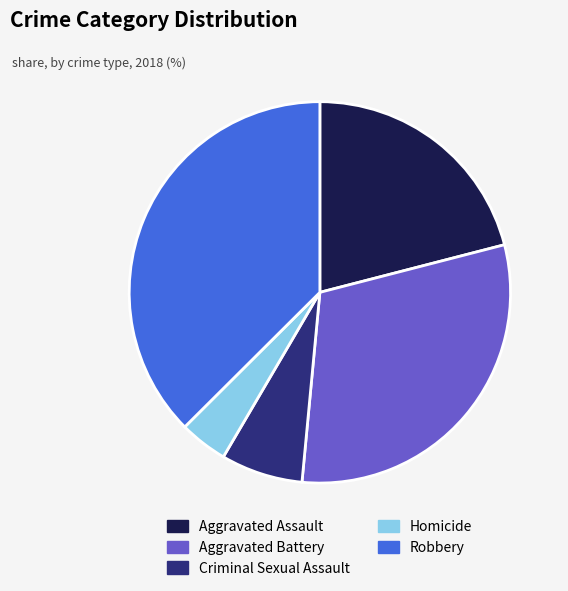

Between Aggravated Battery and Homicide, which is larger?

Aggravated Battery